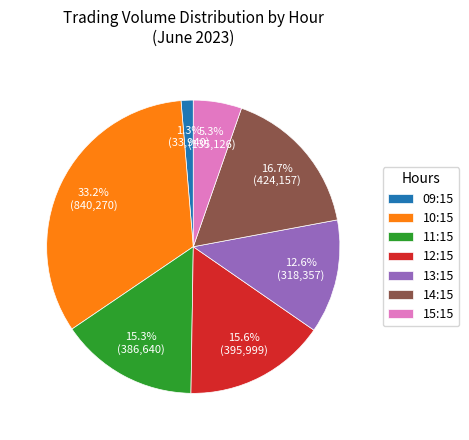

What is the ratio of the value at 11:15 to the value at 15:15?

2.9